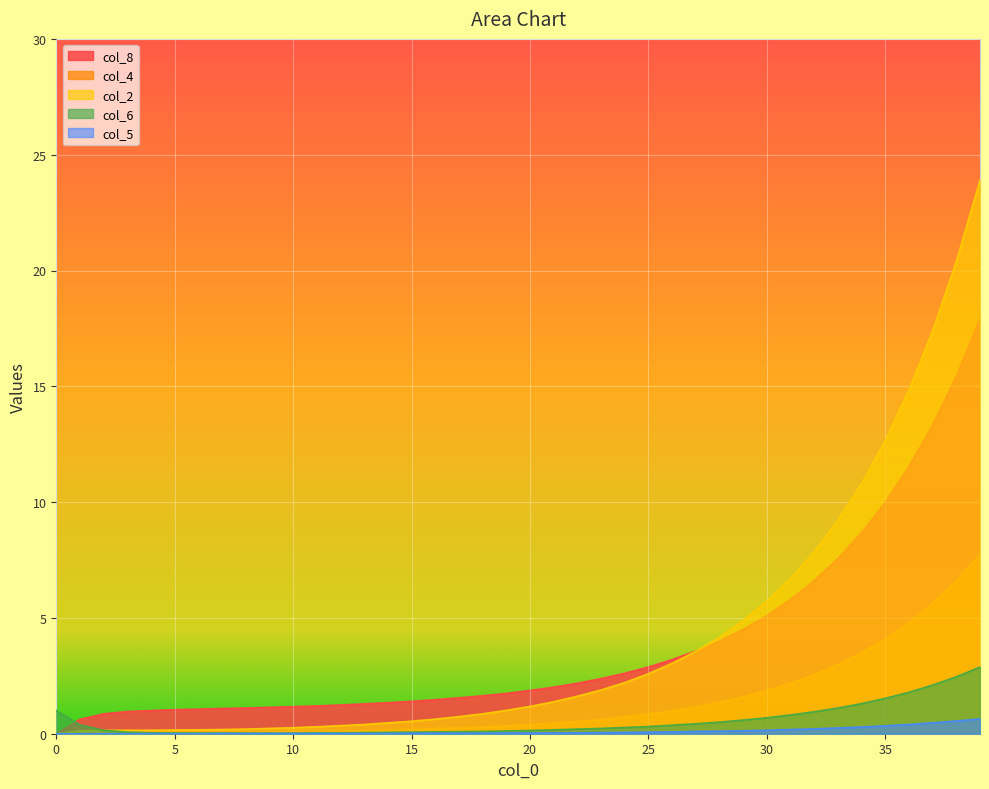

Which label corresponds to the largest value in the chart?

39